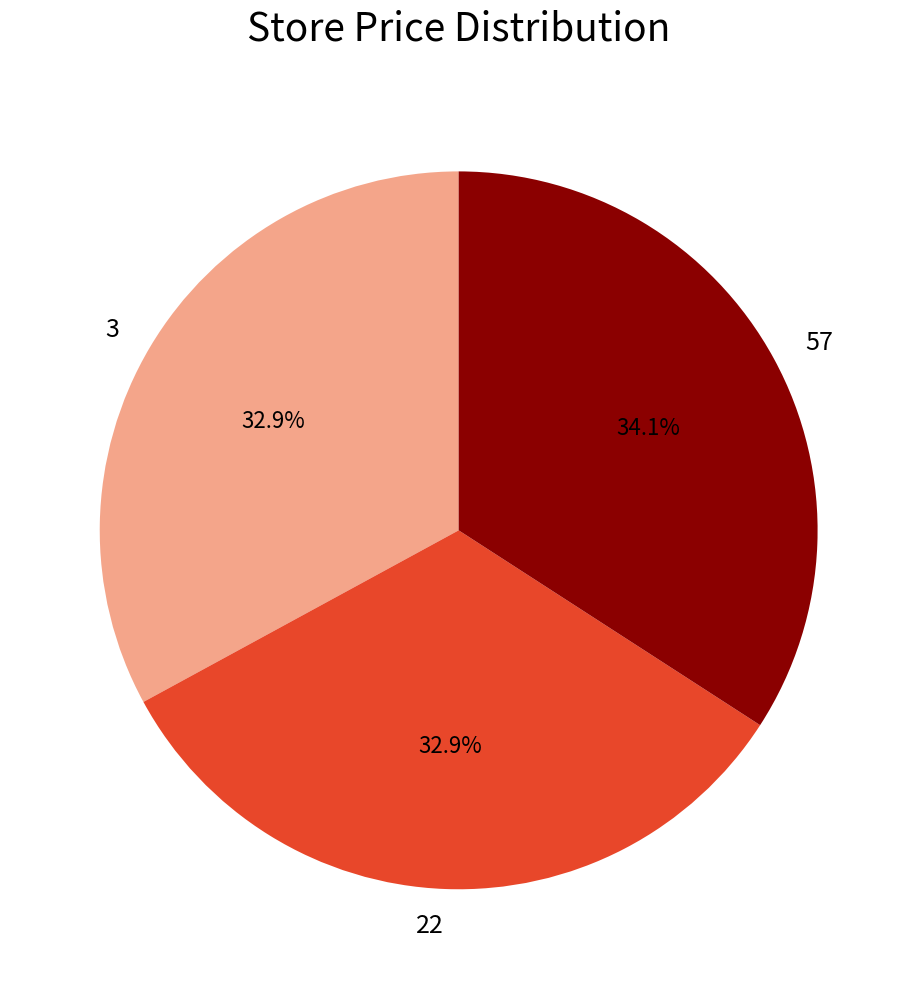

Count the number of slices in the pie.

3